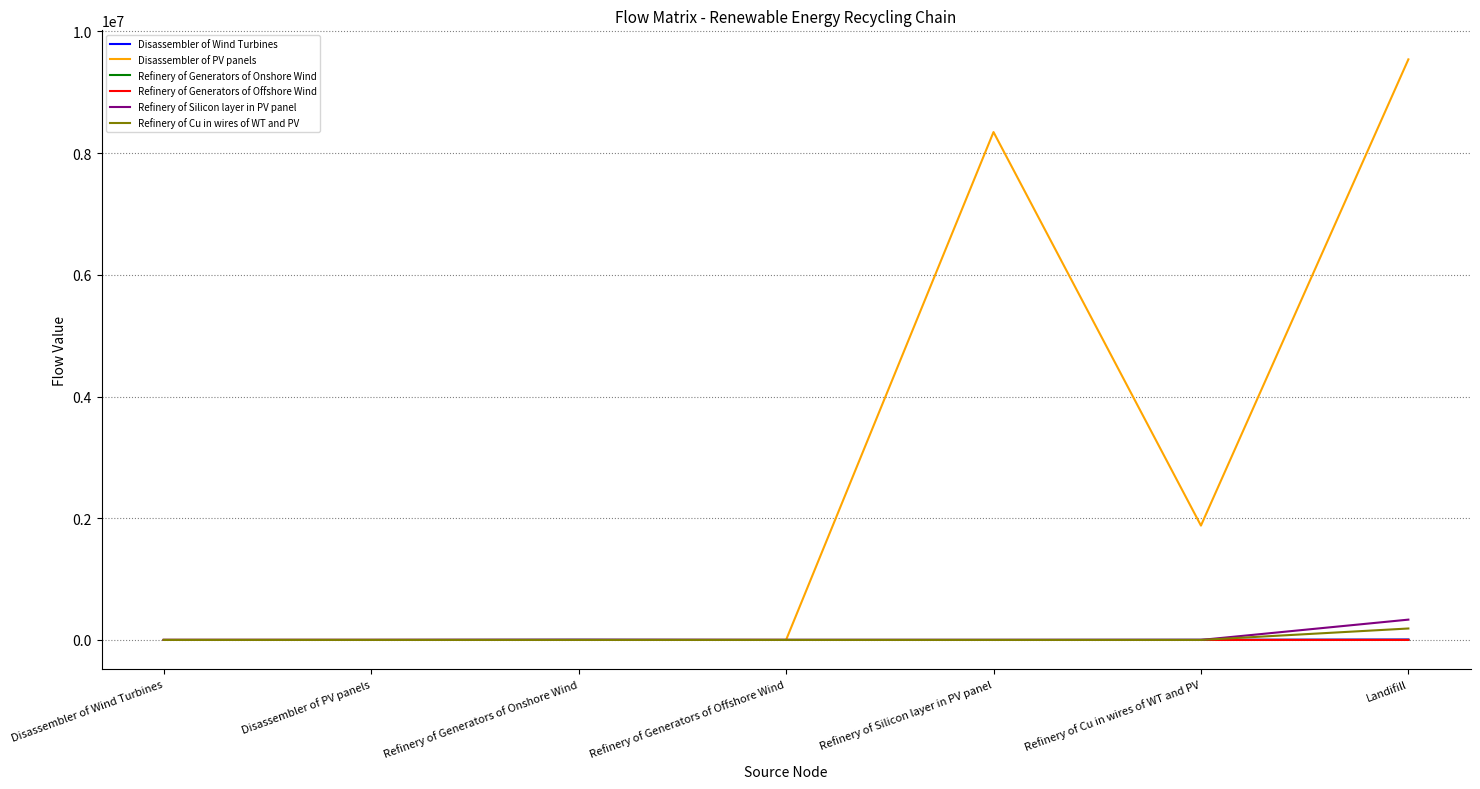

What value does the Disassembler of Wind Turbines series have at Refinery of Generators of Onshore Wind?

3428.4